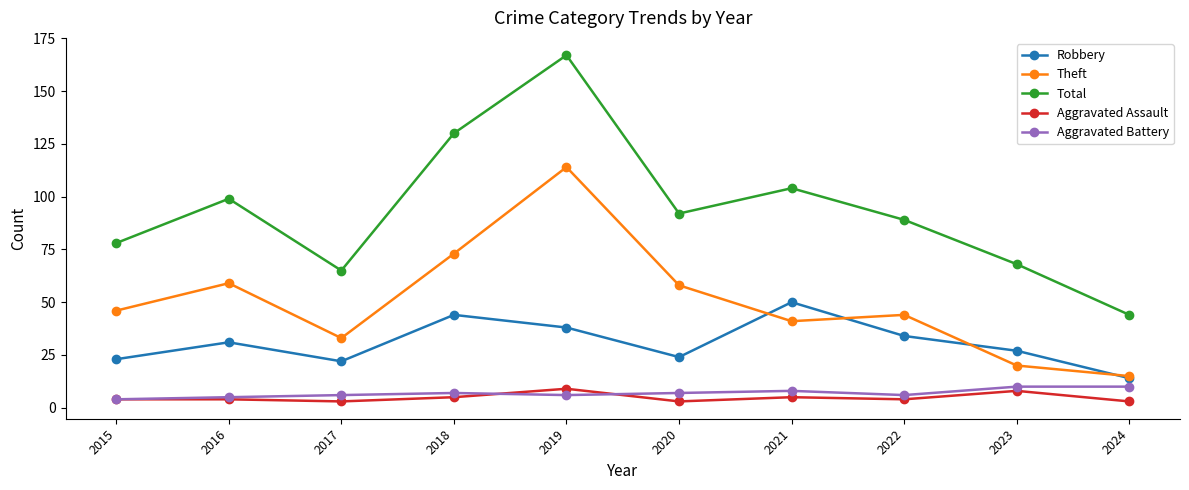

How many interior local peaks does the Theft series have?

3